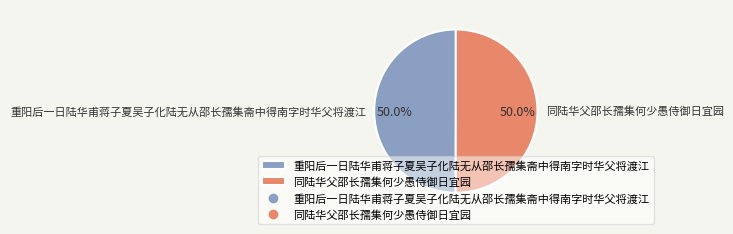

Is the sum of 同陆华父邵长孺集何少愚侍御日宜园 and 重阳后一日陆华甫蒋子夏吴子化陆无从邵长孺集斋中得南字时华父将渡江 greater than half?

Yes